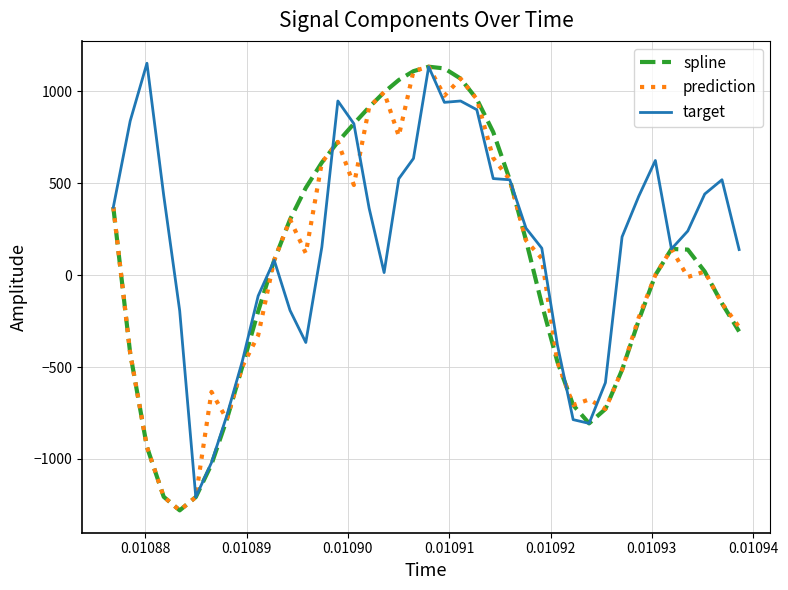

What is the highest value of the prediction series?

1134.7